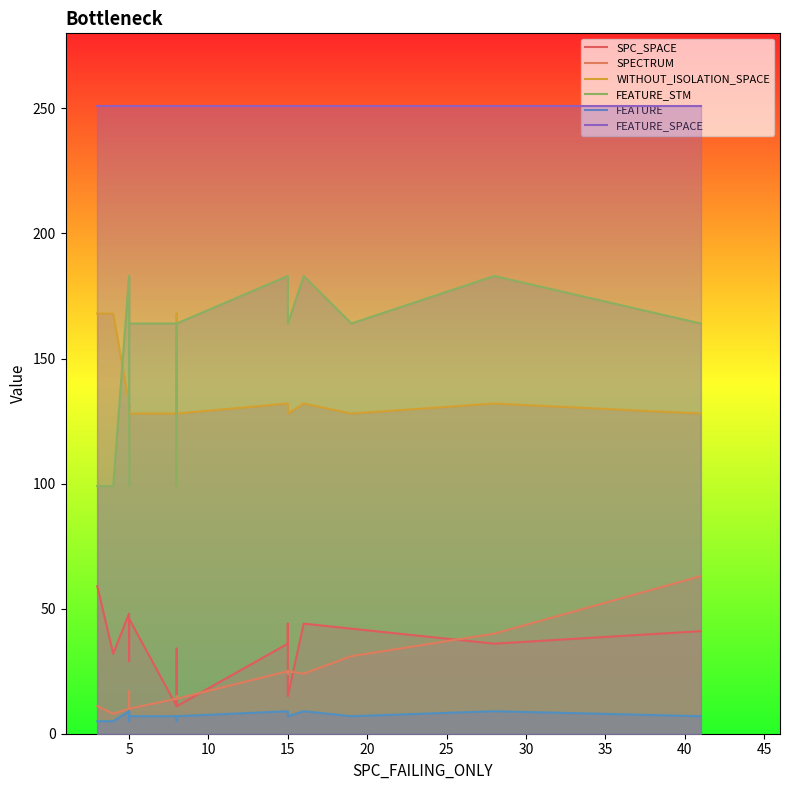

What is the approximate value of FEATURE at 40?

7